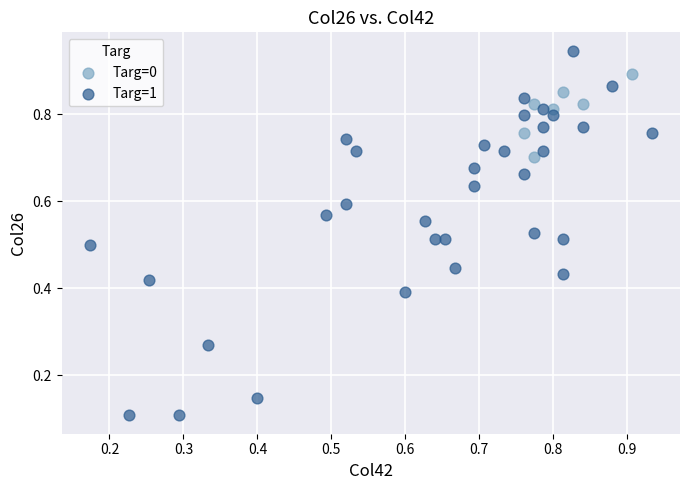

Which series reaches the maximum Y coordinate?

Targ=1